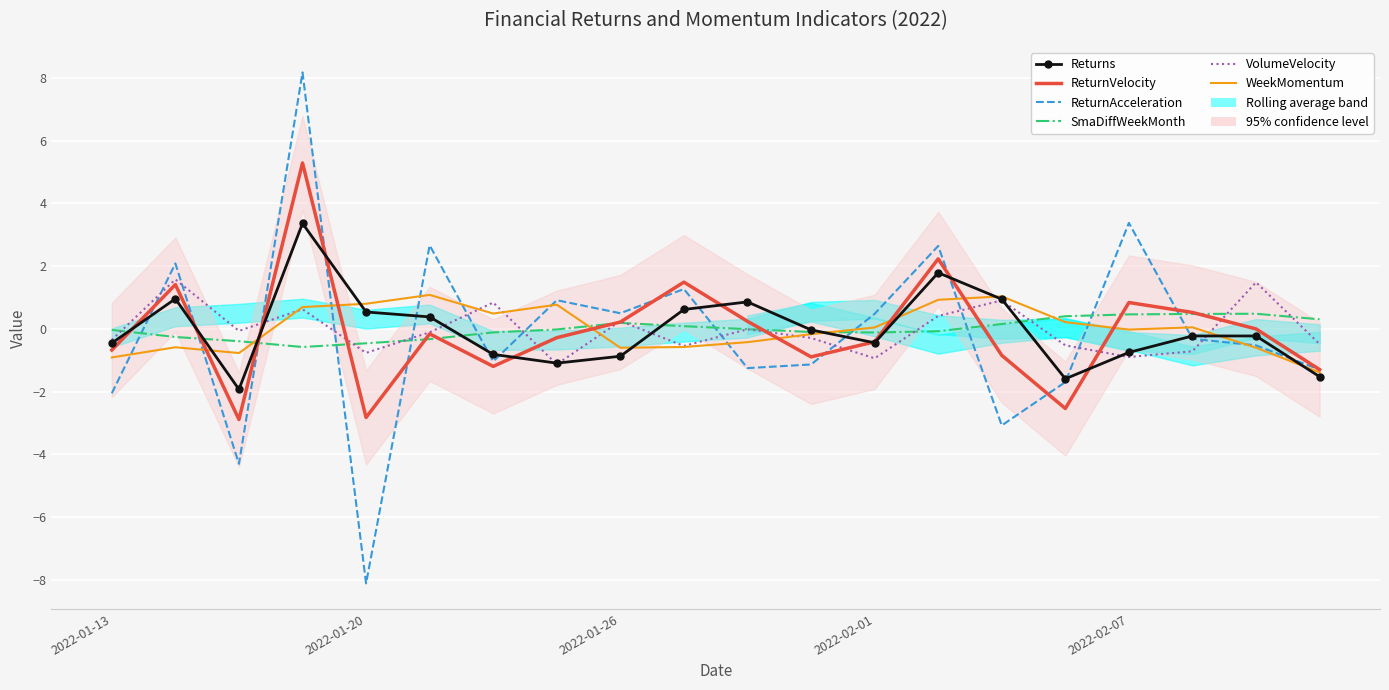

How many values in ReturnVelocity are below zero?

12